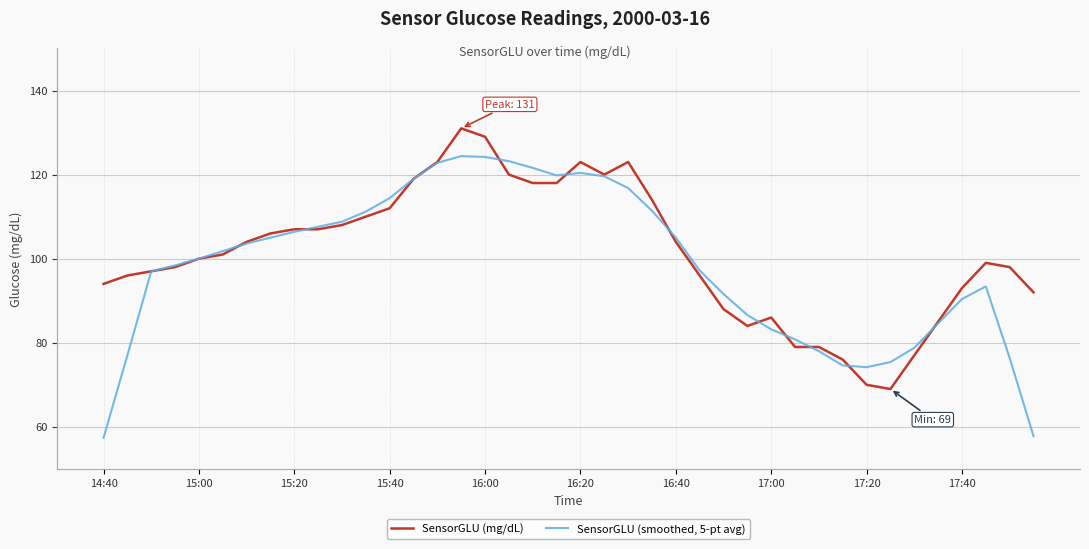

Which series ends up on top after the final intersection of SensorGLU (mg/dL) and SensorGLU (smoothed, 5-pt avg)?

SensorGLU (mg/dL)